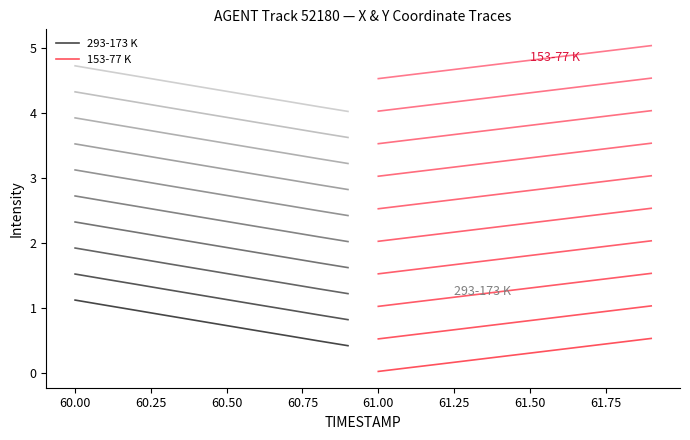

After their last crossing, which series has the higher values: 293-173 K or 153-77 K?

153-77 K